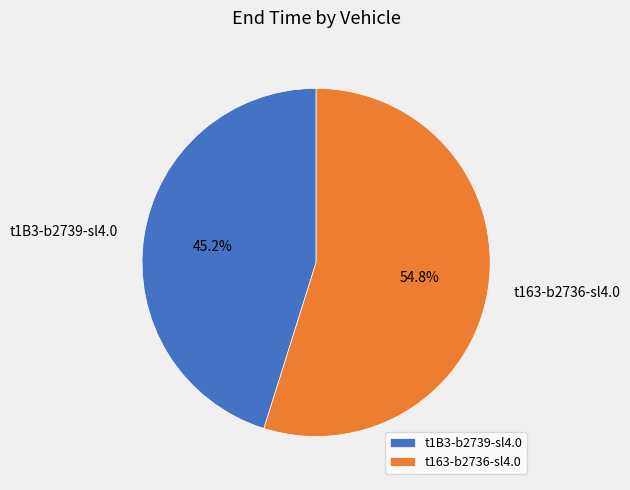

Is t1B3-b2739-sl4.0 the majority of the pie?

No